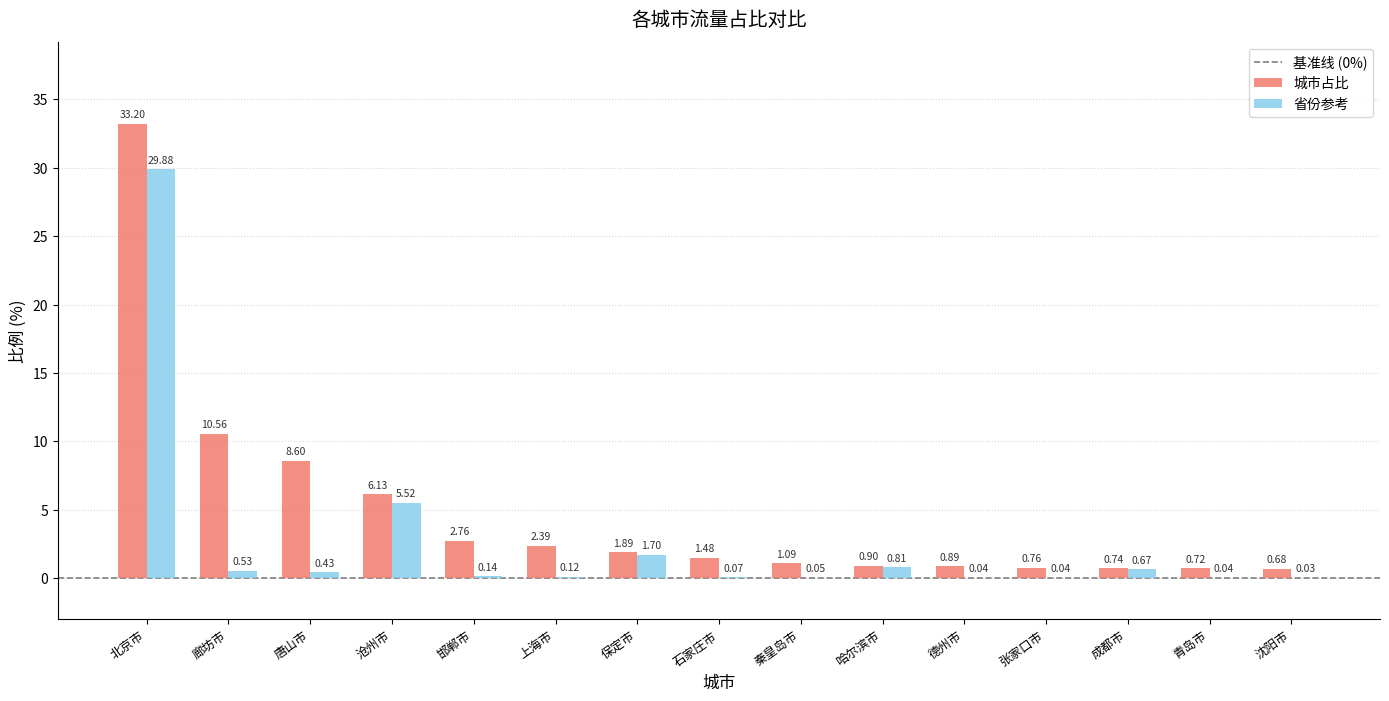

Where is 省份参考 nearest to the value 14?

沧州市